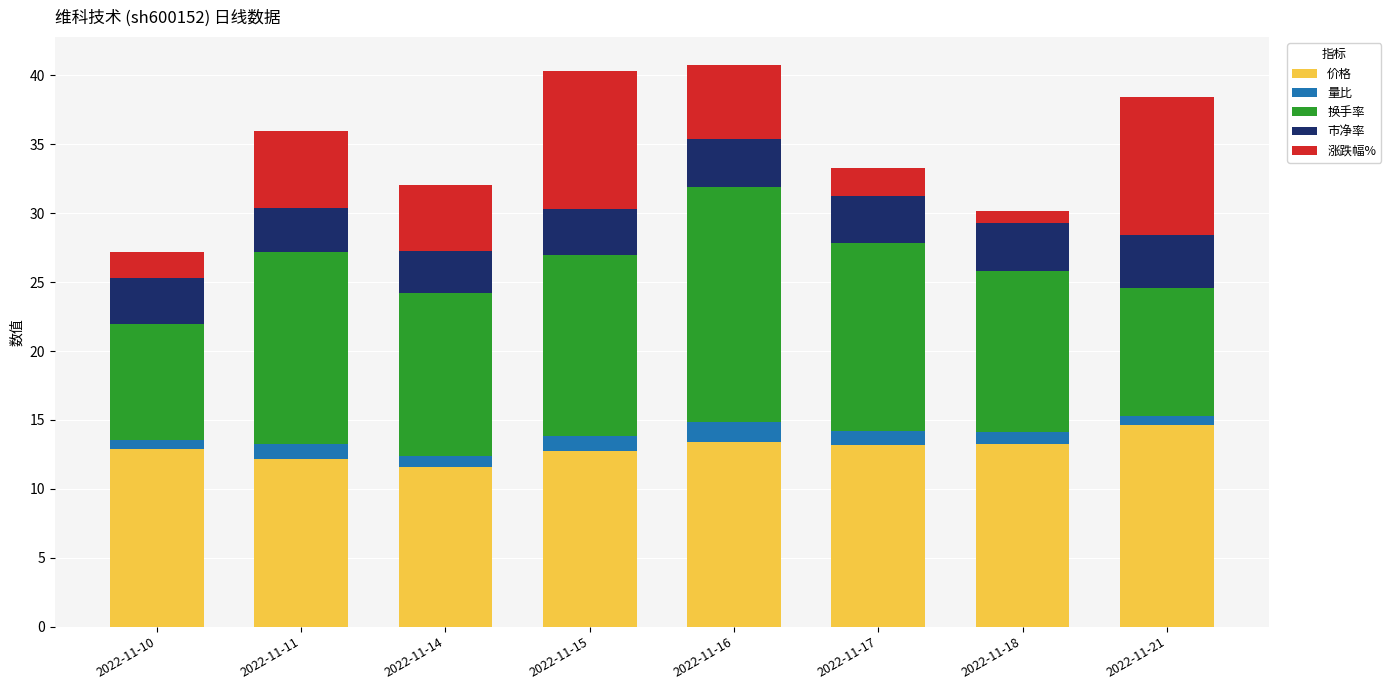

How many distinct data groups are displayed?

5